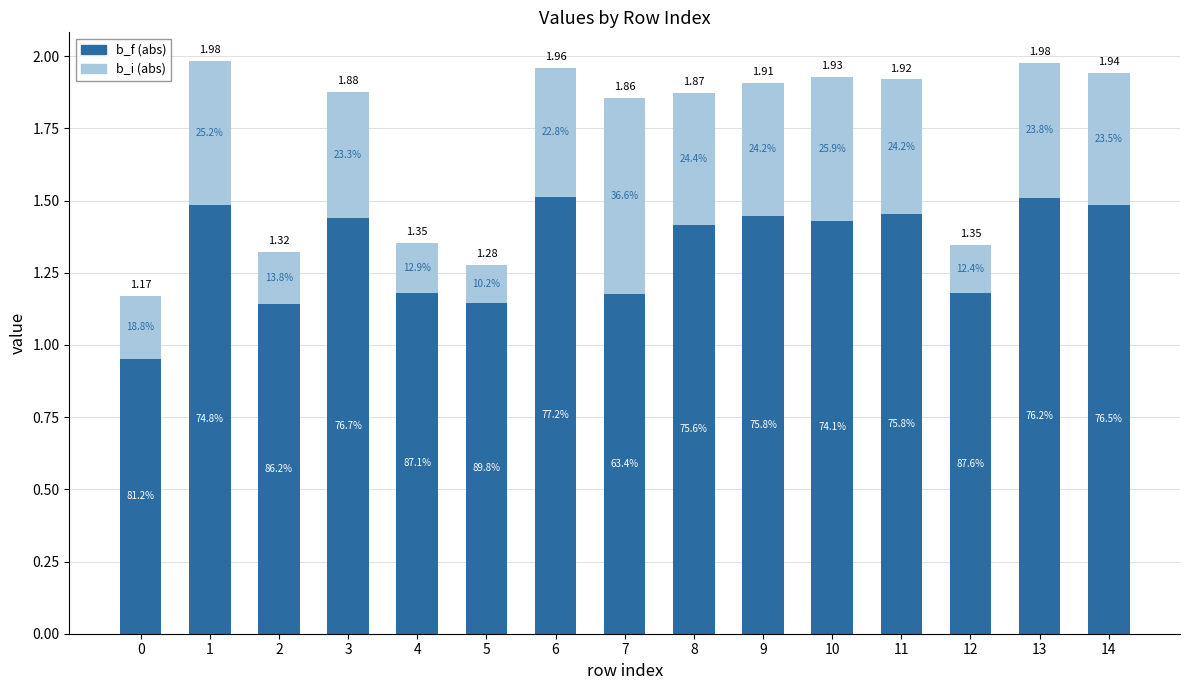

Is it true that b_f (abs) equals 1.4 at 0?

False